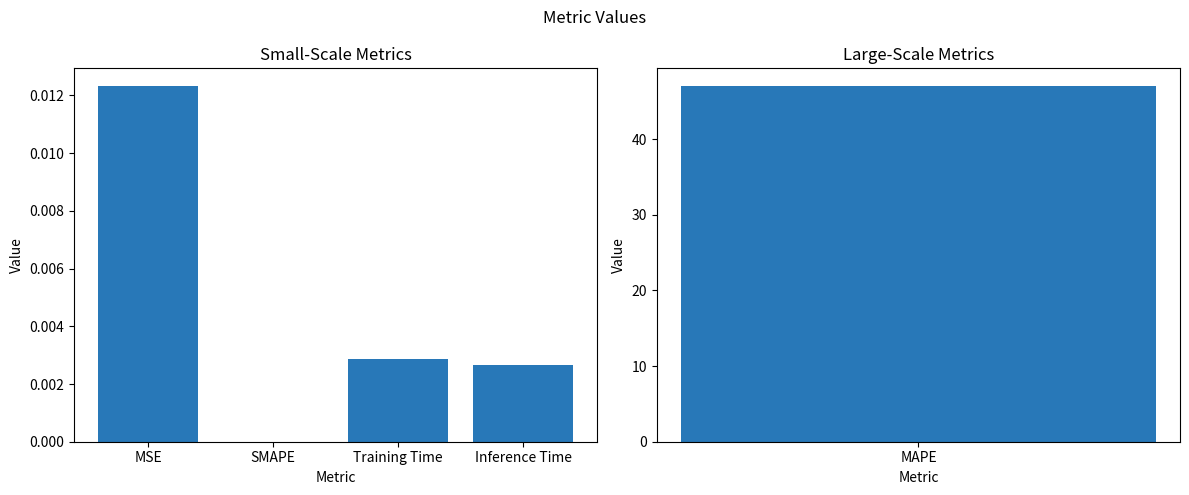

How many distinct data groups are displayed?

1